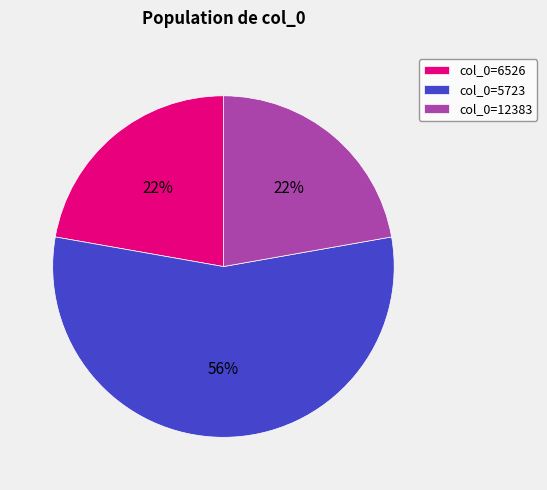

Is the sum of col_0=5723 and col_0=6526 greater than half?

Yes